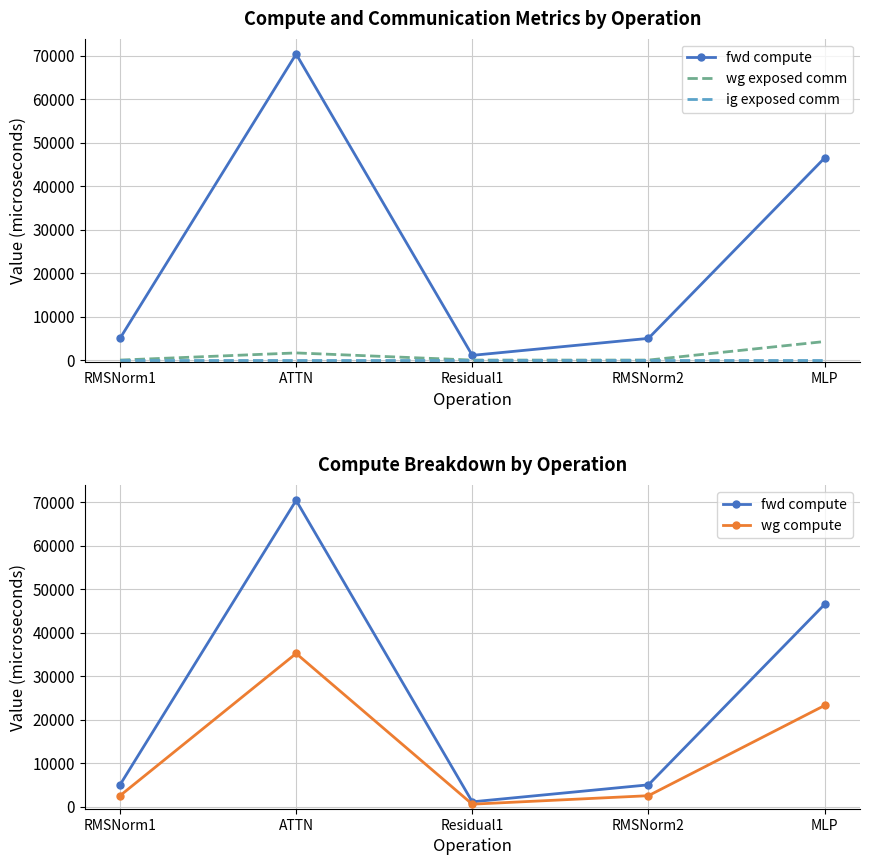

What is the sum of the wg compute values at RMSNorm1 and ATTN?

37700.9